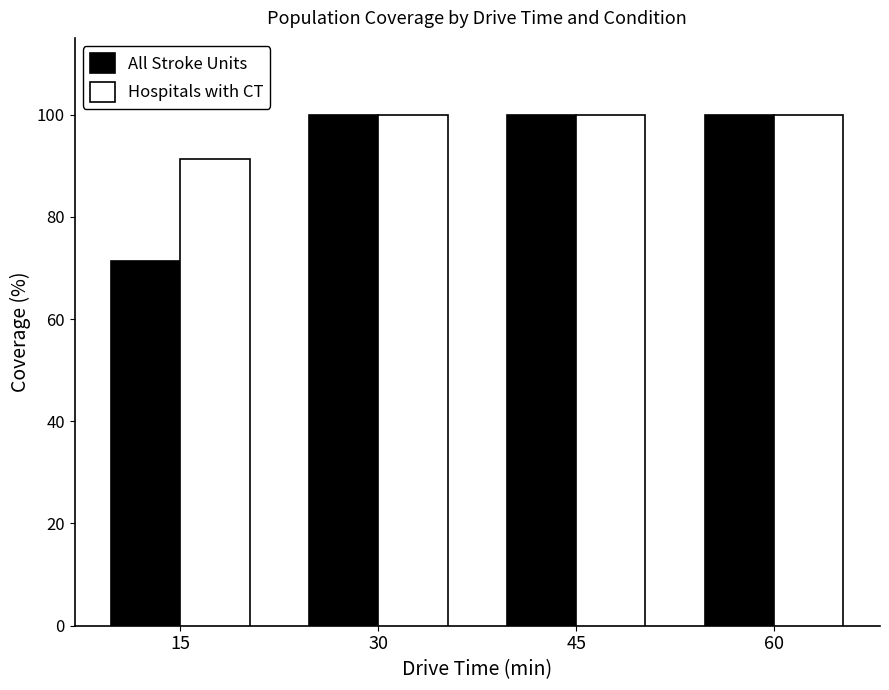

Which category has the lowest value in the Hospitals with CT series?

15